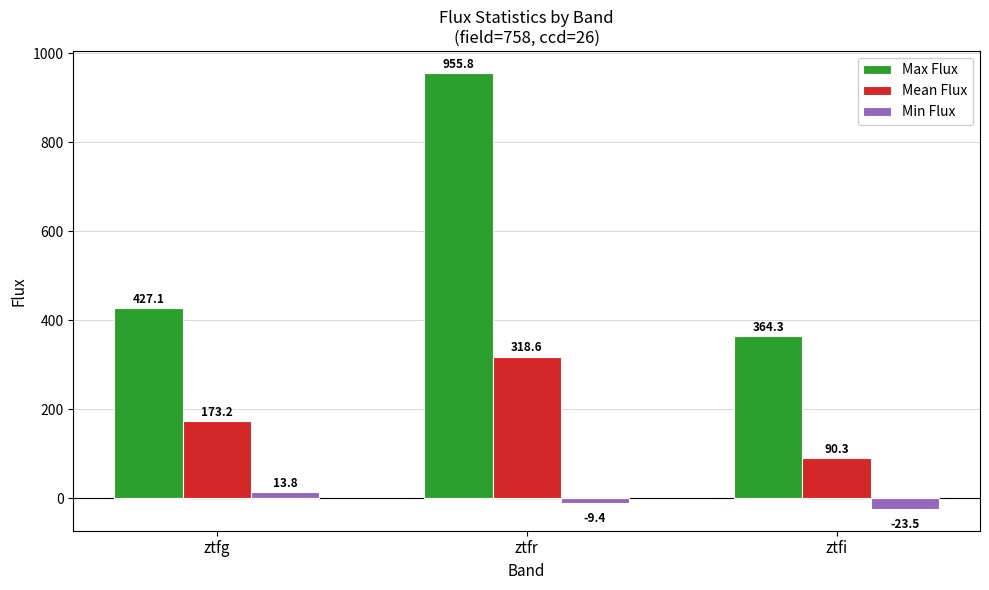

What is the difference between the Mean Flux values at ztfg and ztfi?

82.9